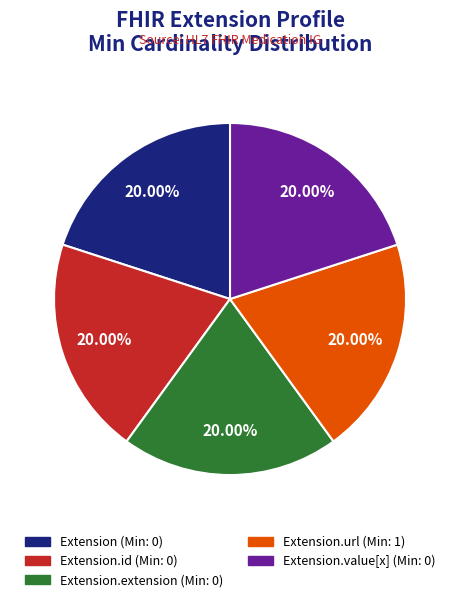

Does any single category account for the majority?

No